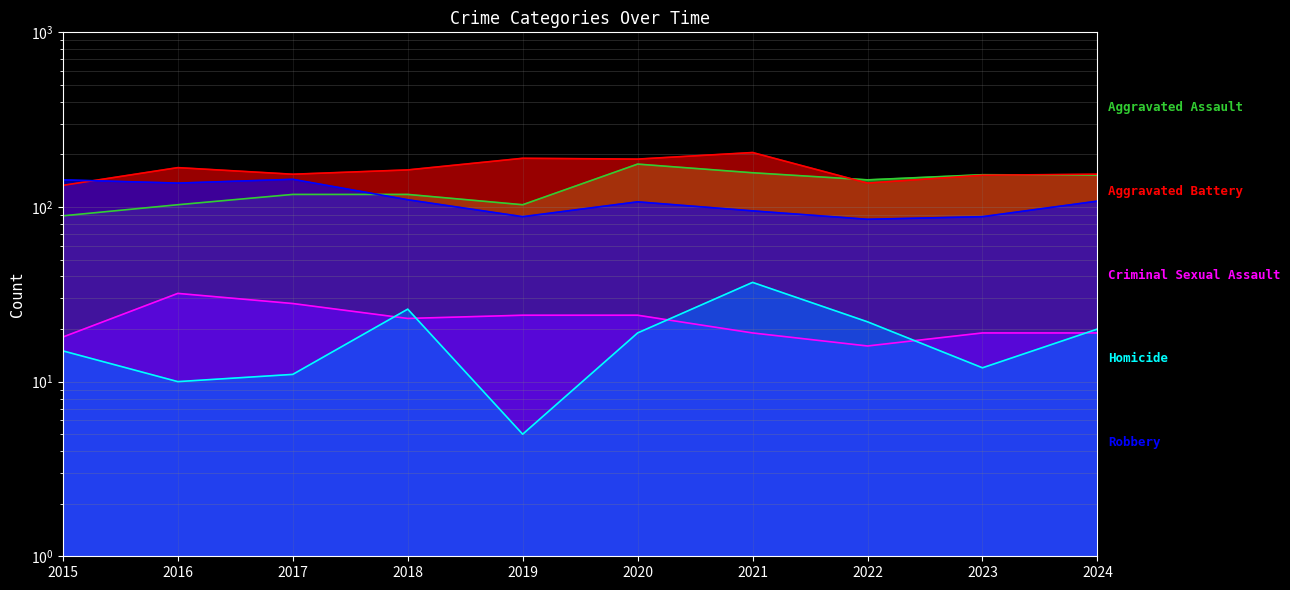

At which label does Criminal Sexual Assault reach its minimum?

2022